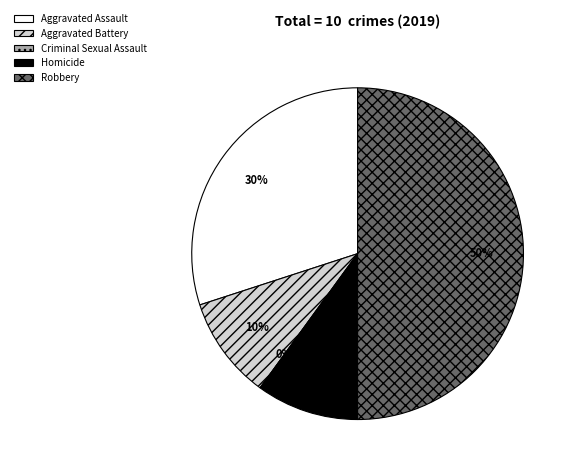

Does Aggravated Assault account for over 50% of the chart?

No